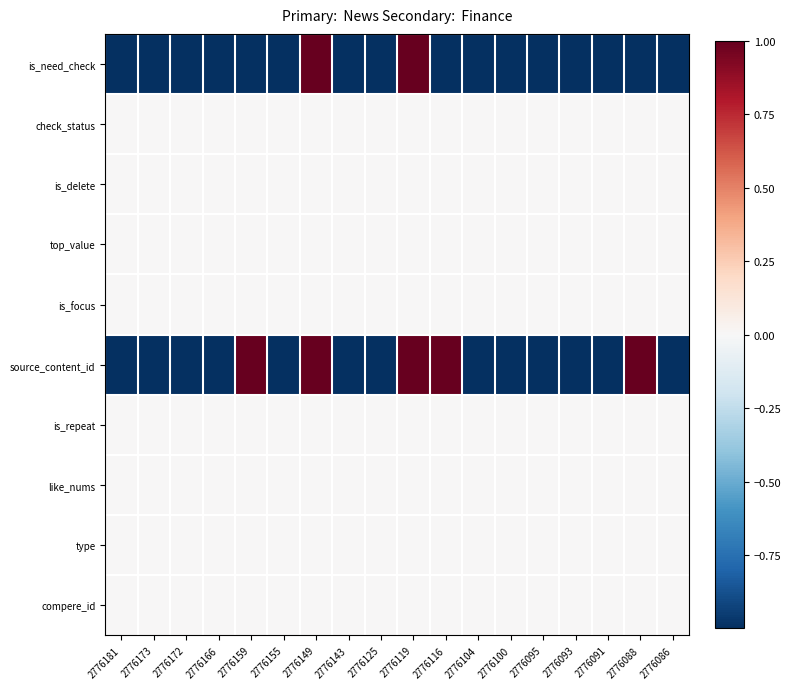

What is the minimum value shown in the chart?

-1.0